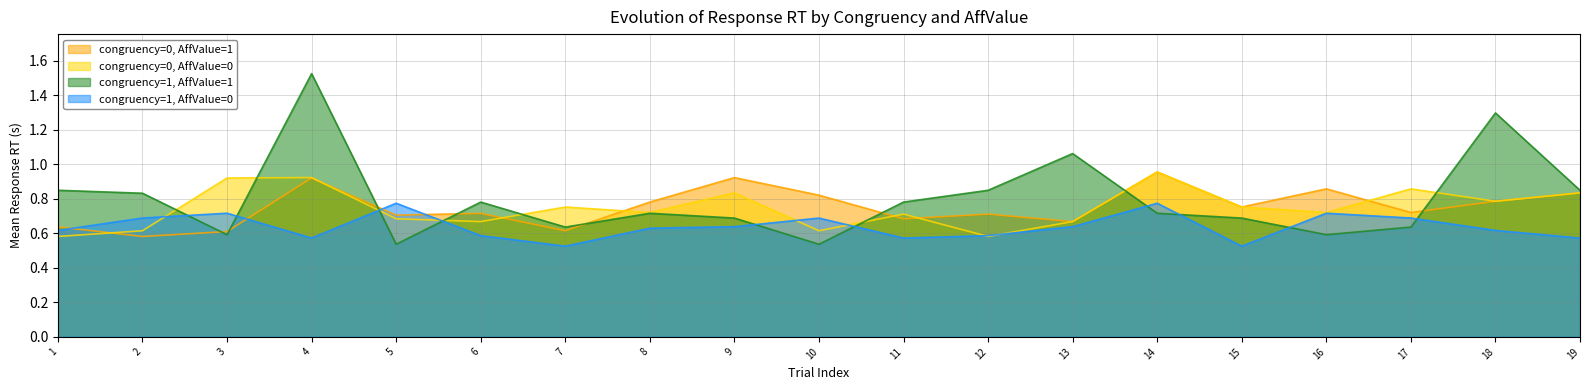

Where do congruency=1, AffValue=1 and congruency=0, AffValue=1 first cross each other?

2 and 3